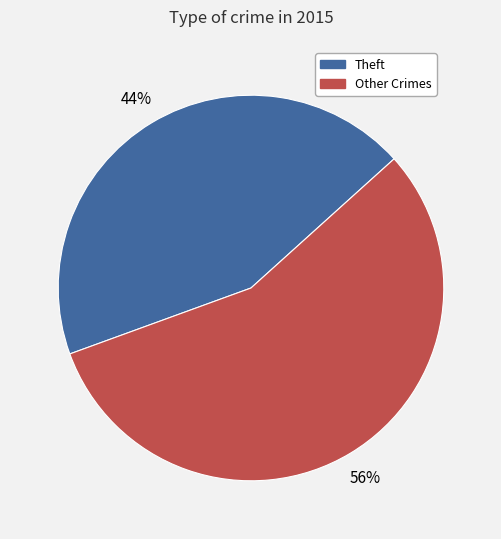

What is the ratio of the value at Theft to the value at Other Crimes?

0.8